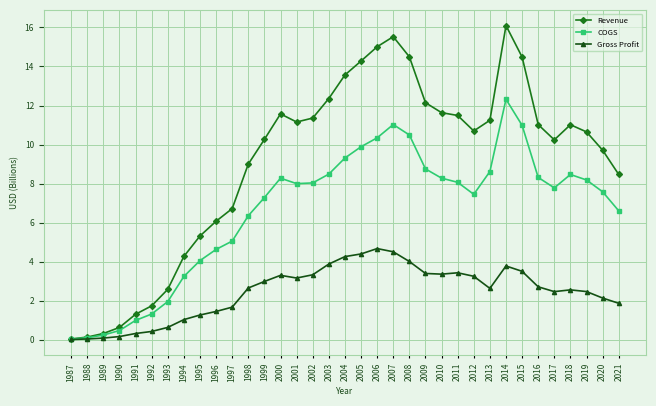

The value of COGS at 1995 is 6.6. True or false?

False